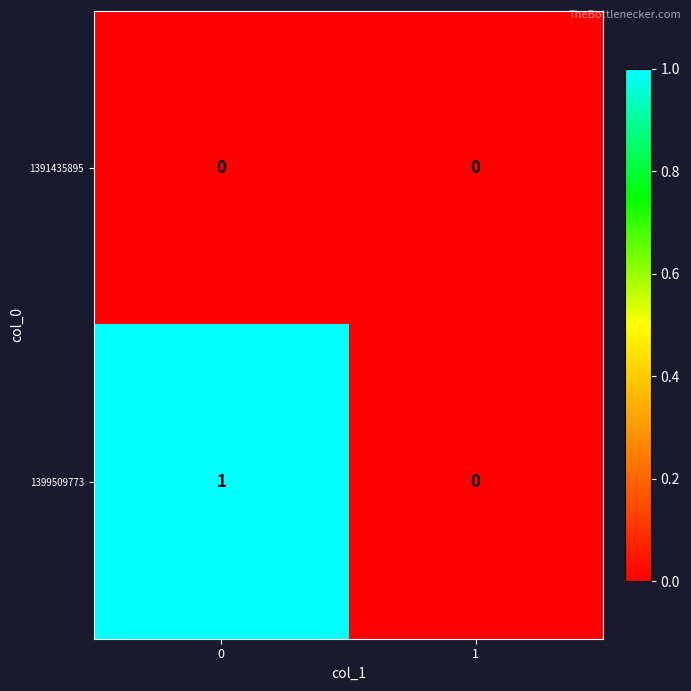

Reading left to right, what are all the values shown in this chart?

1391435895: 0	0
1399509773: 1	0